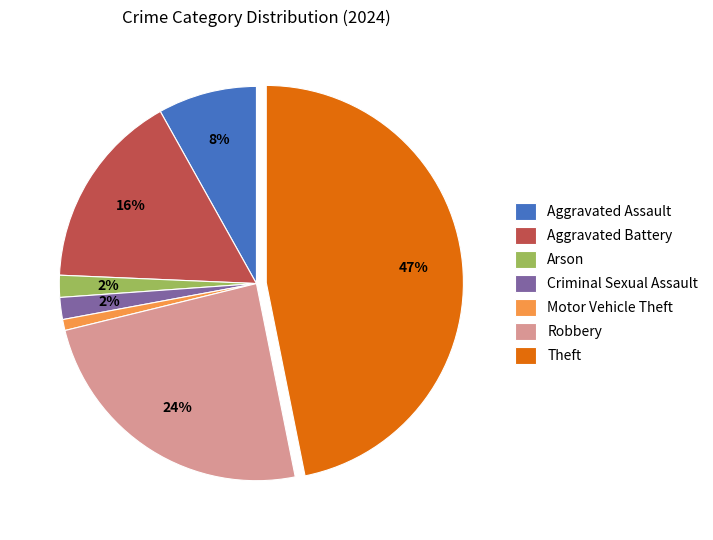

Is there a majority slice in this chart?

No